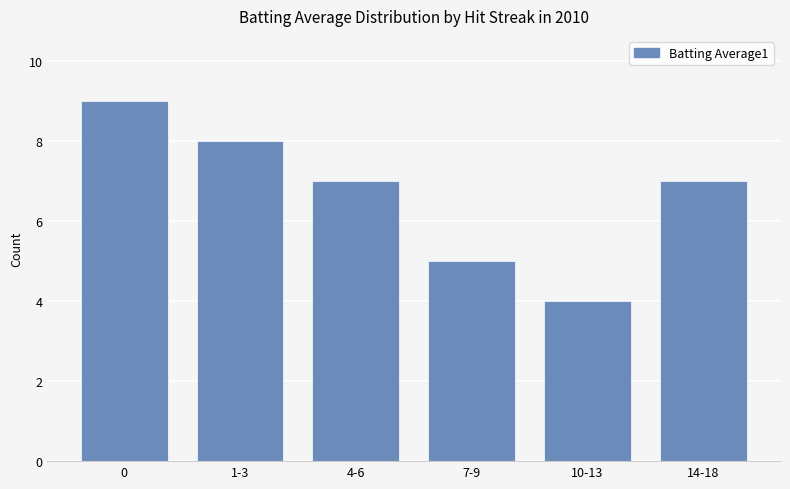

What is the average value?

7